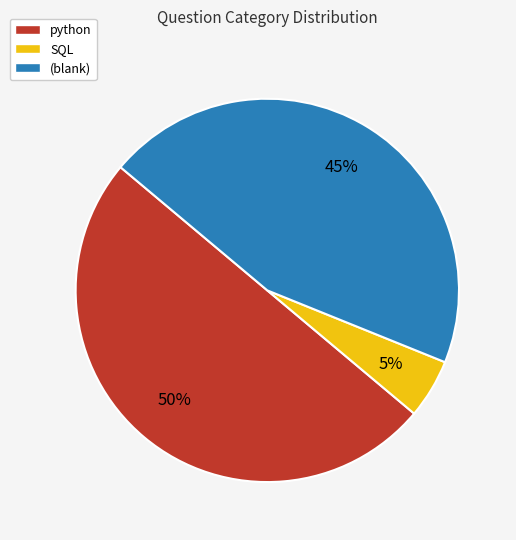

To the nearest percent, what is the difference between the largest and smallest slice percentages?

45%